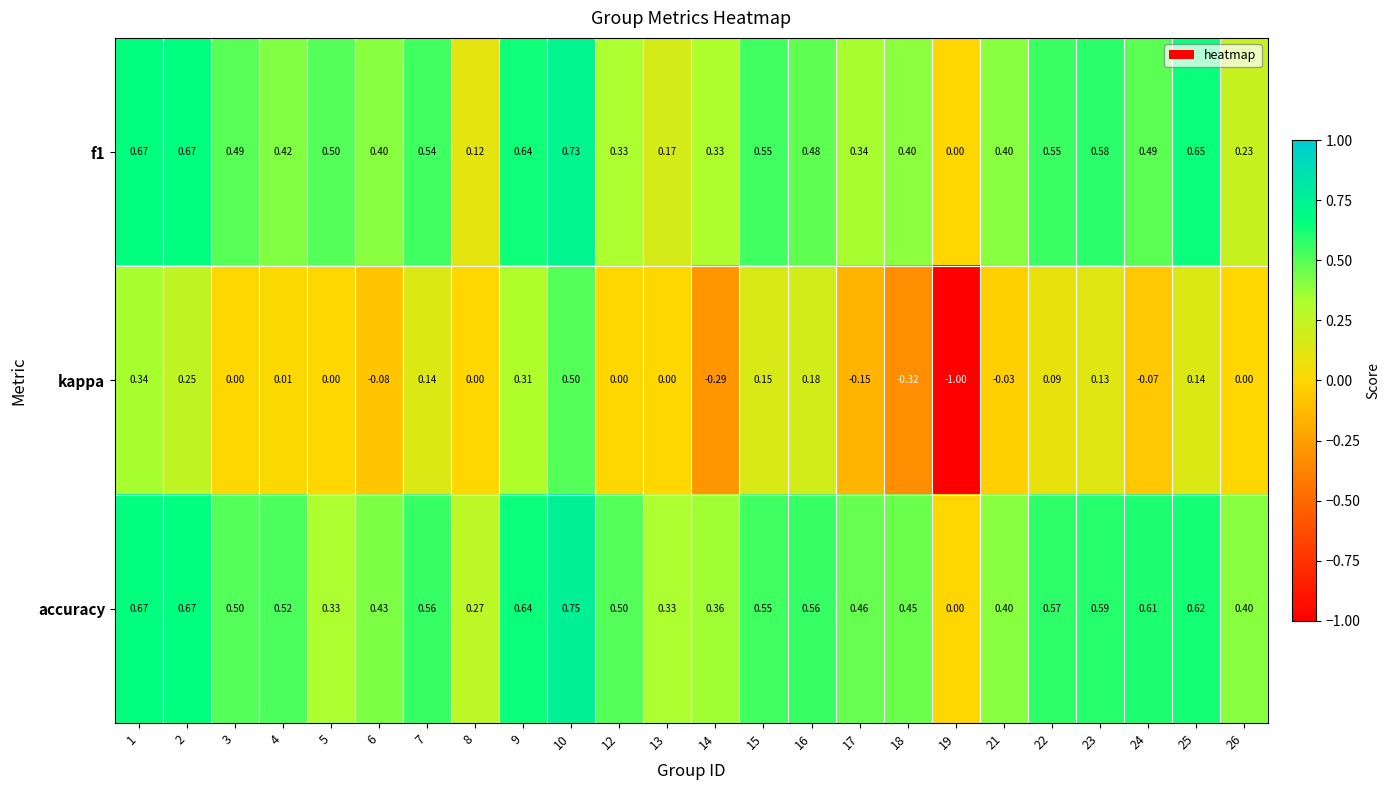

Which series has the largest range (max minus min)?

kappa